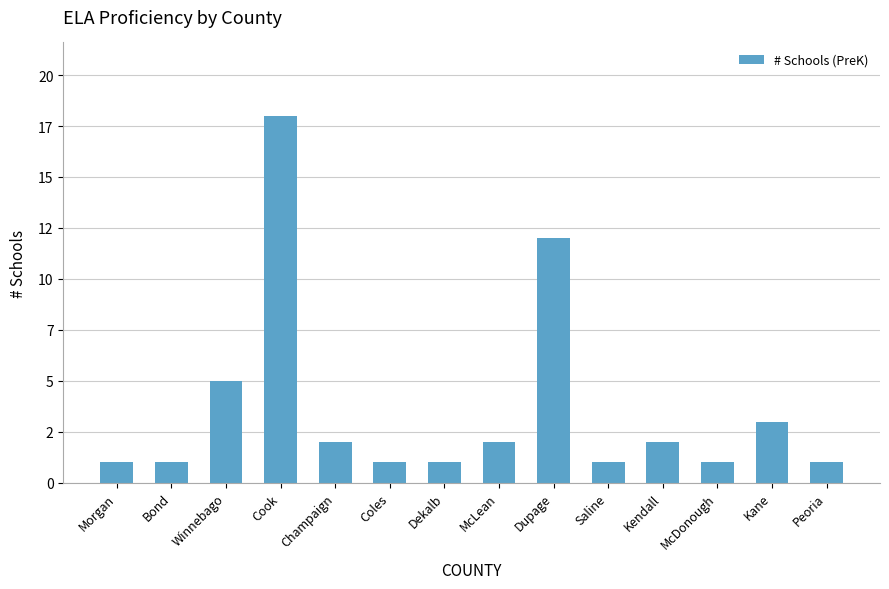

Between Champaign and Kane, which is larger?

Kane